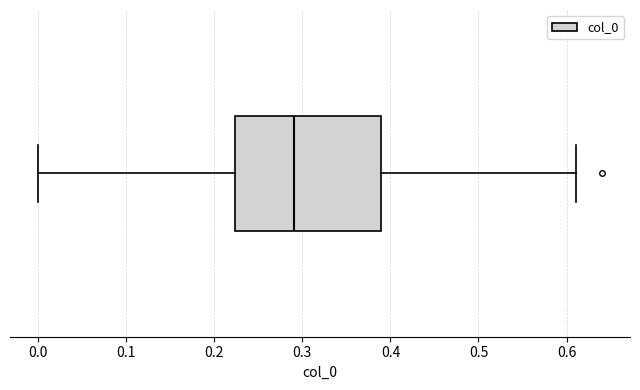

Where is the left edge of the box on the x-axis? The values are not printed on the chart, so give them approximately, as read against the axis.

0.22